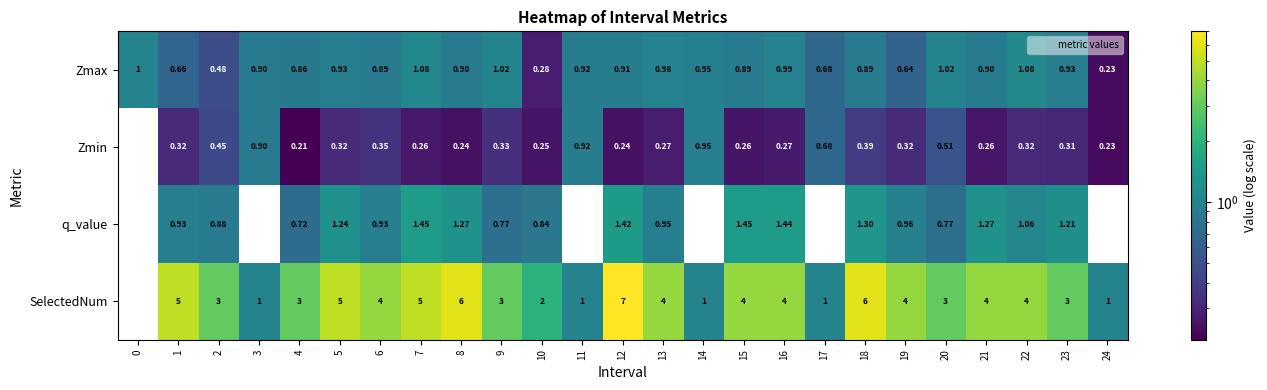

What is the sum of the Zmax values at 1 and 22?

1.7